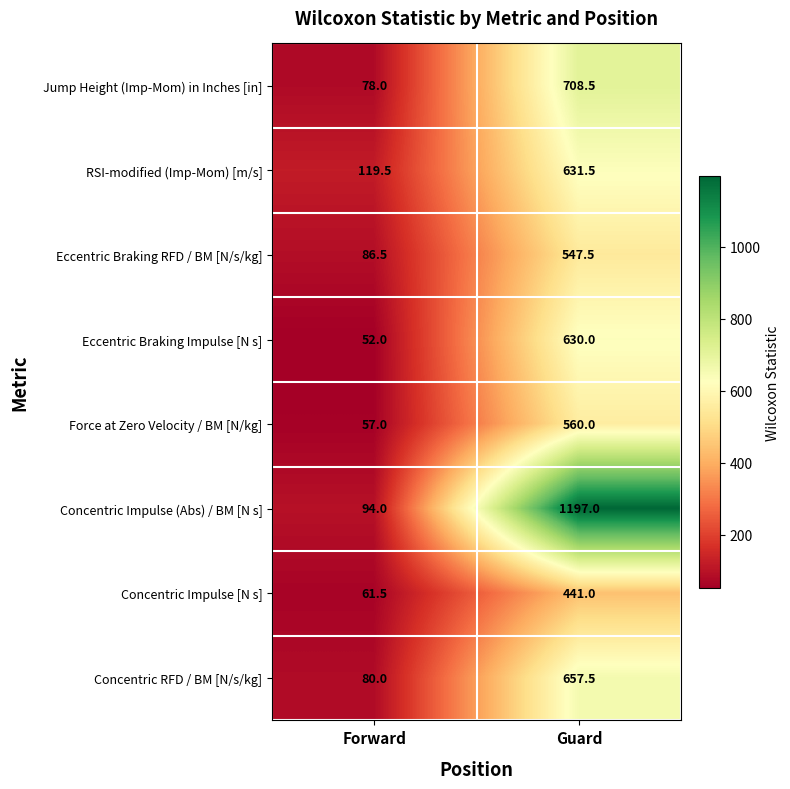

What value does the Concentric Impulse (Abs) / BM [N s] series have at Forward?

94.0